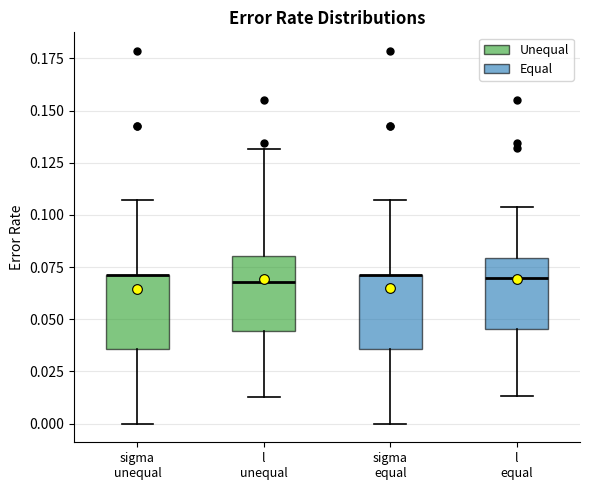

Where does the lower whisker of the box for l equal end on the y-axis? The values are not printed on the chart, so give them approximately, as read against the axis.

0.015